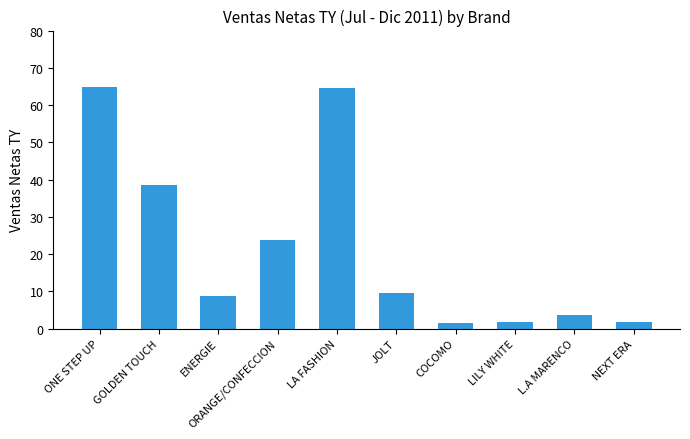

What position from the right is NEXT ERA?

1